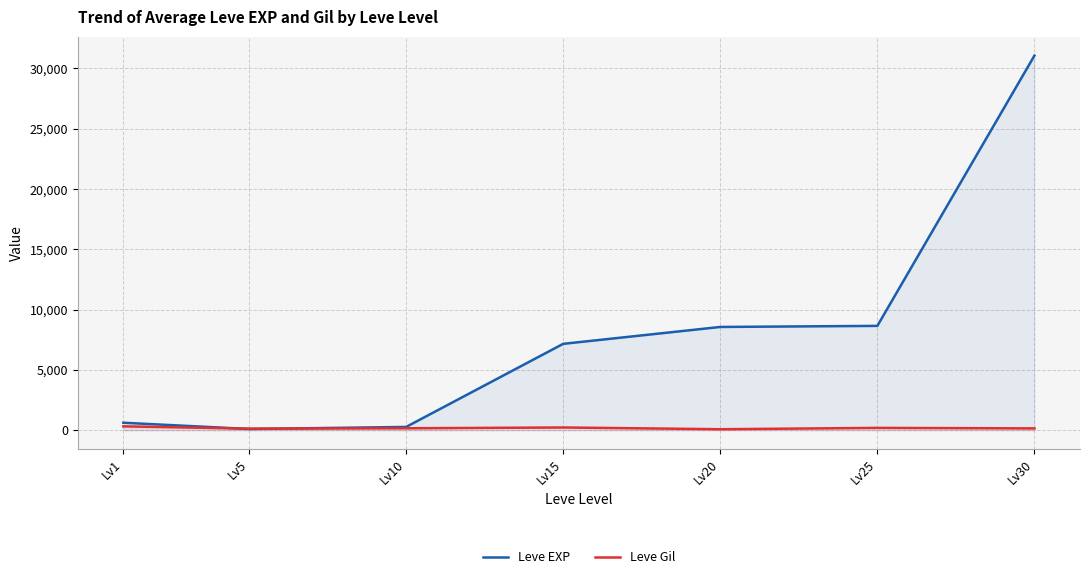

Where does the Leve Gil series first go above 170?

Lv1